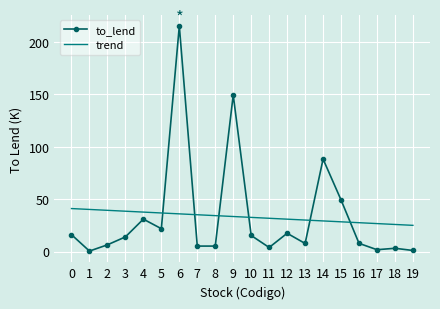

What is the difference between the maximum and minimum values in the trend series?

16.0